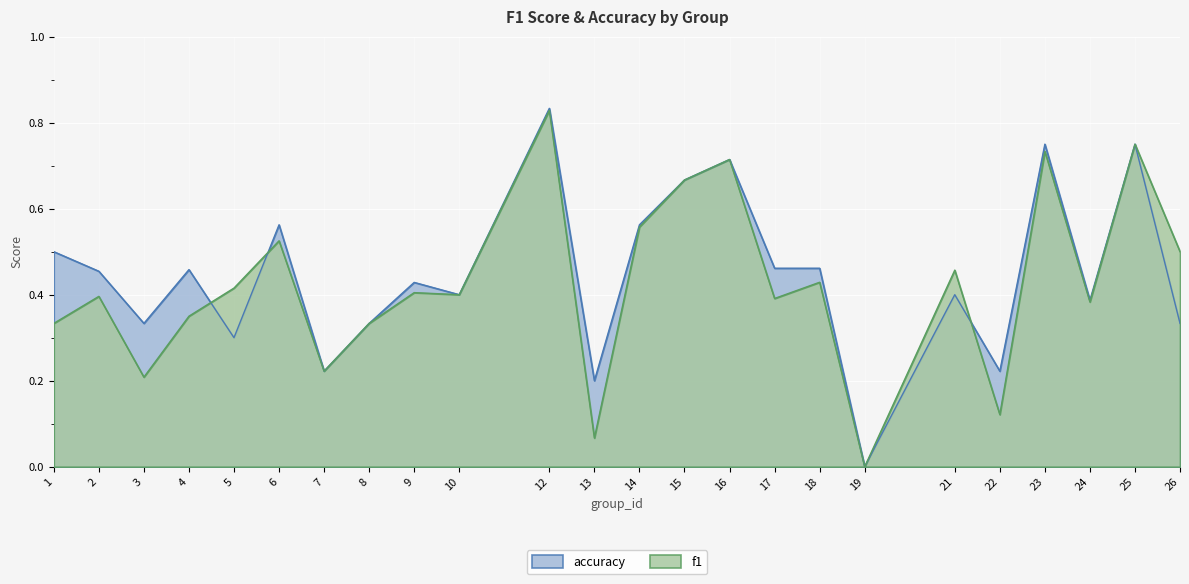

What are all the series names shown in the legend?

accuracy, f1